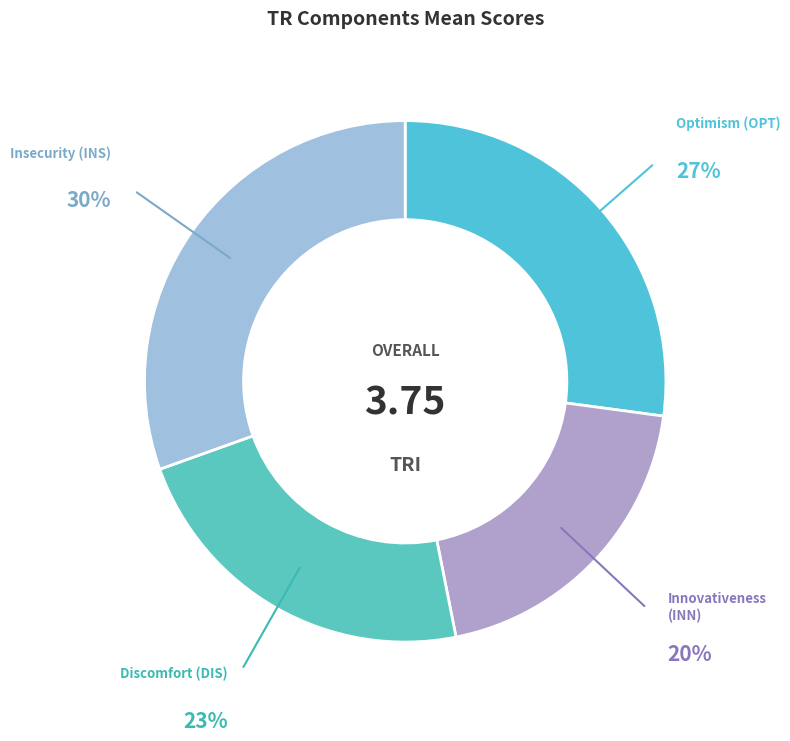

What percentage is the Optimism (OPT) slice, to the nearest percent?

27%